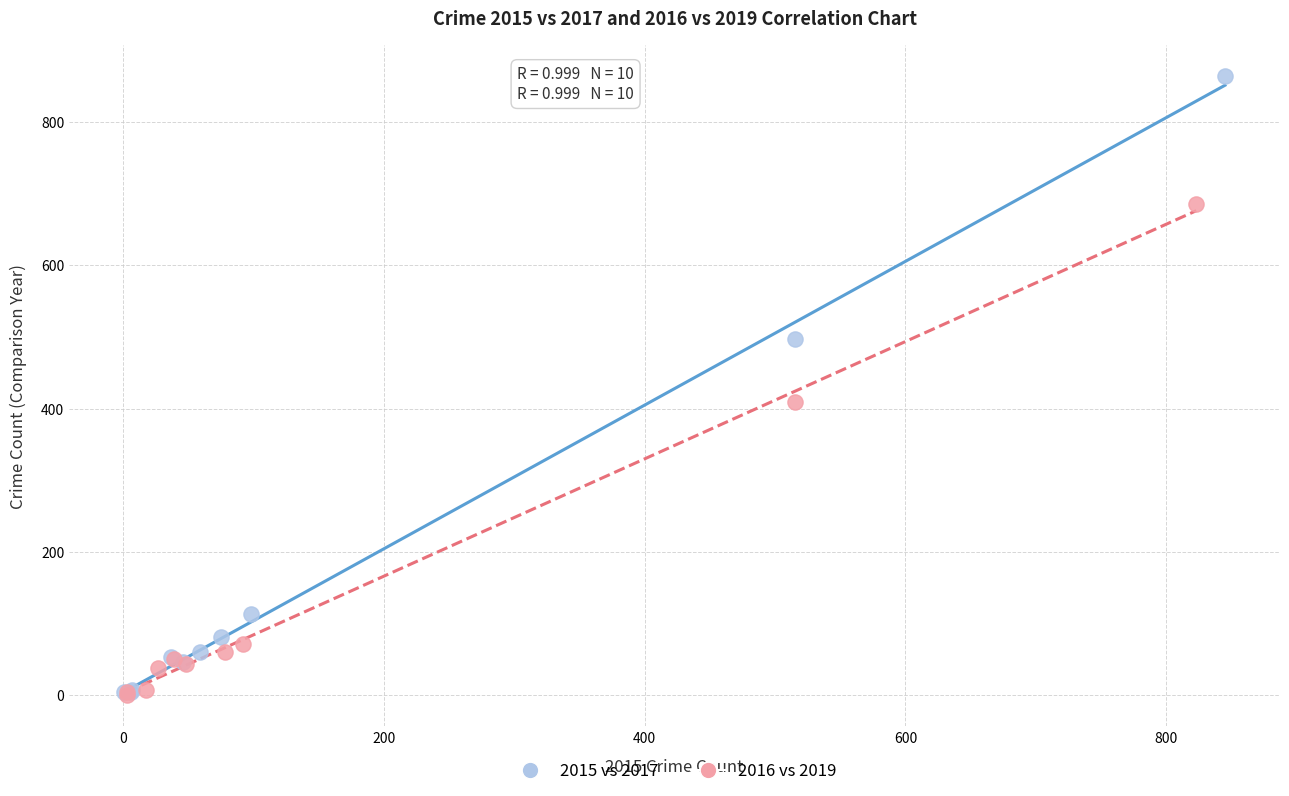

What are all the series names shown in the legend?

2015 vs 2017, 2016 vs 2019